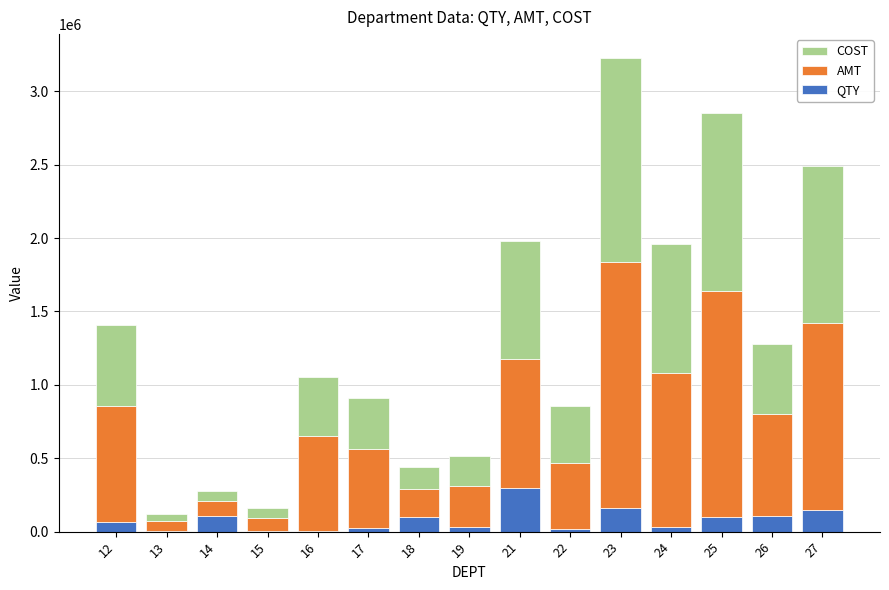

Are the bars grouped side by side (vs. stacked)?

No